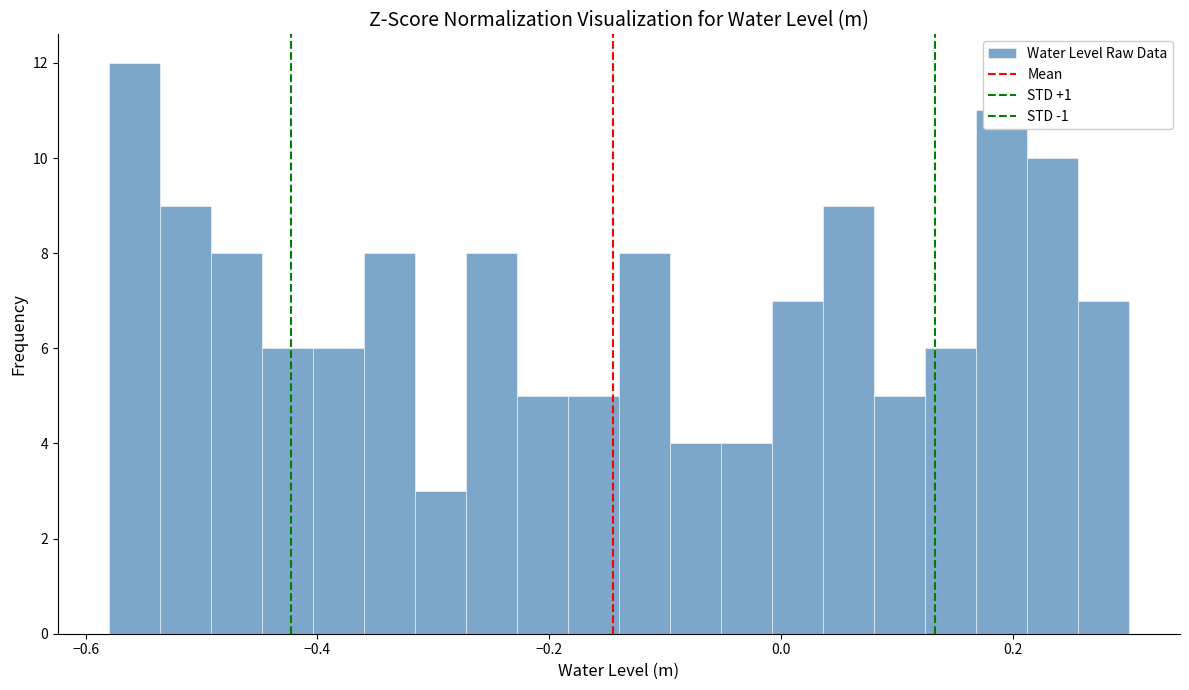

Around what value on the x-axis is the tallest bar? Give the approximate position of its centre, as read against the axis.

-0.56